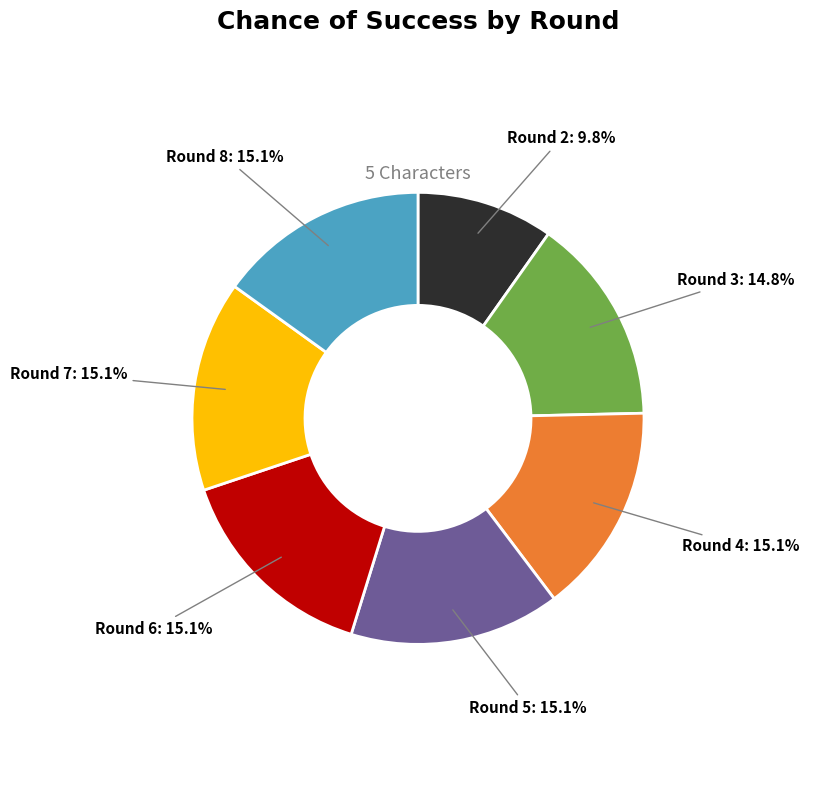

Is there any slice that represents more than half of the pie?

No